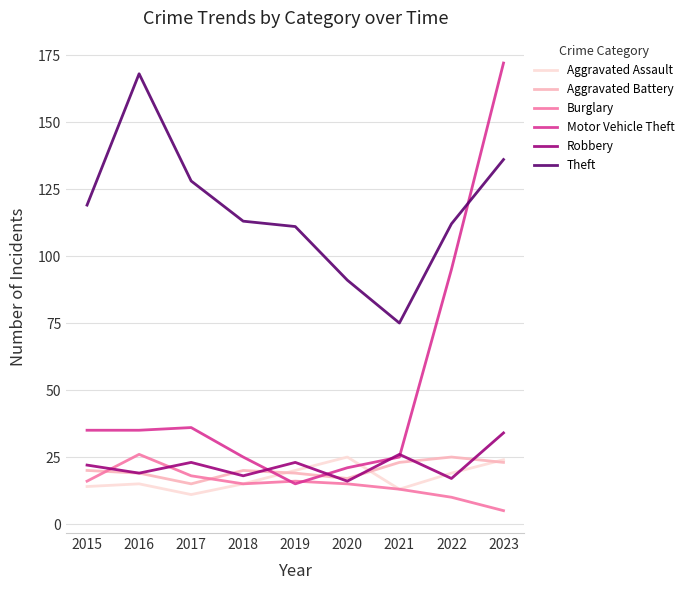

Which label corresponds to the largest value in the chart?

2023